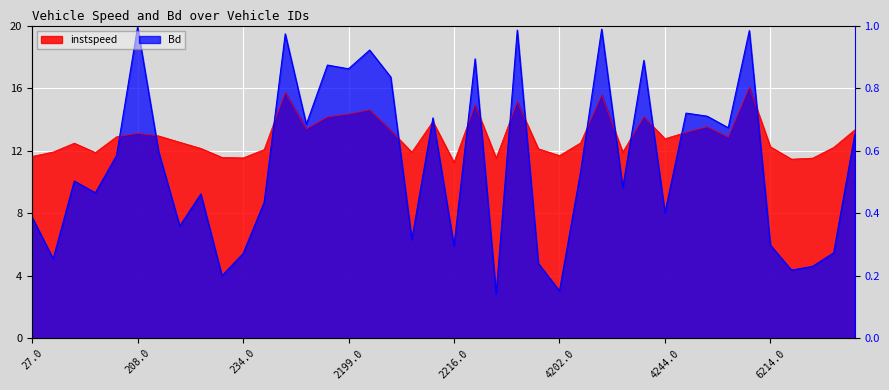

What is the label of the 36th point from the right?

205.0